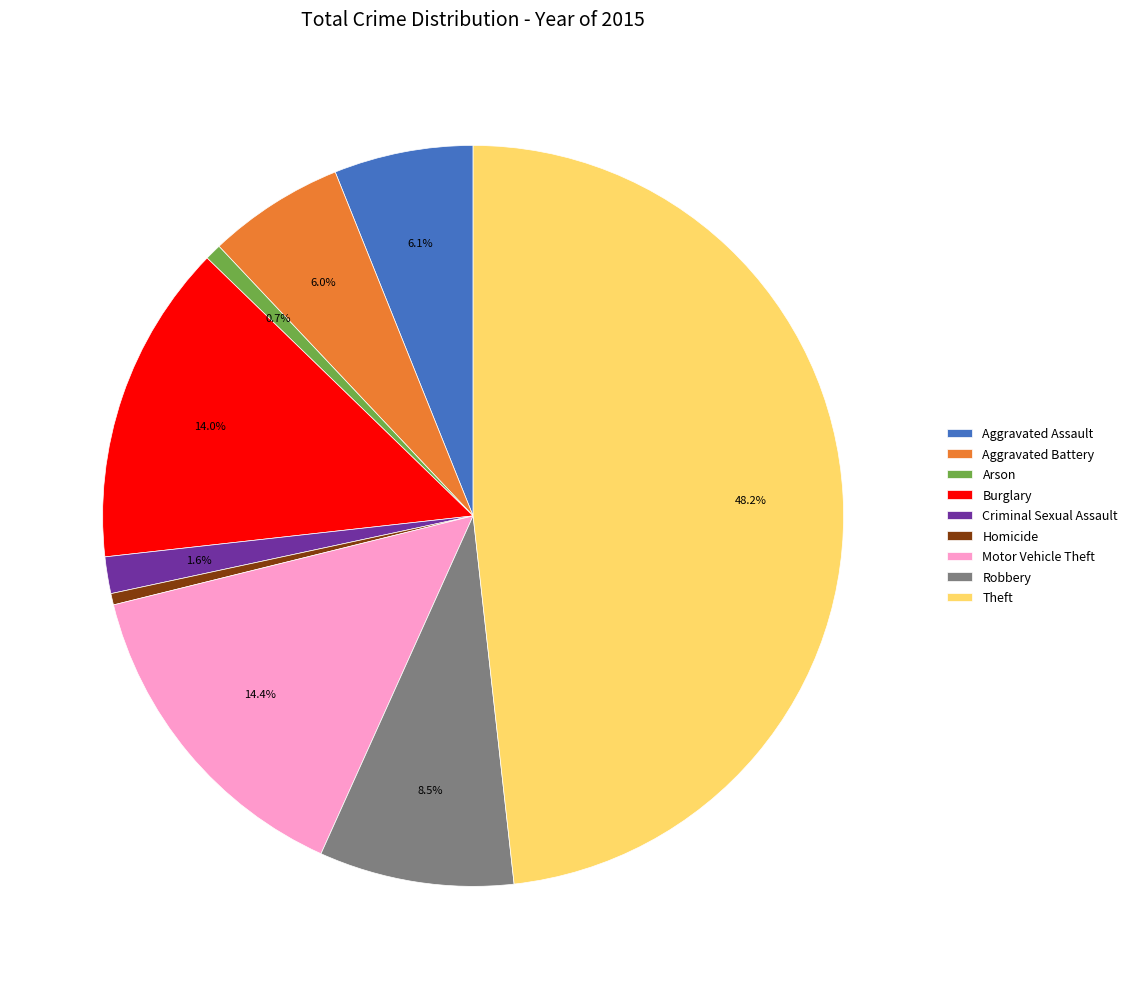

To the nearest percent, what portion does Motor Vehicle Theft represent?

14%